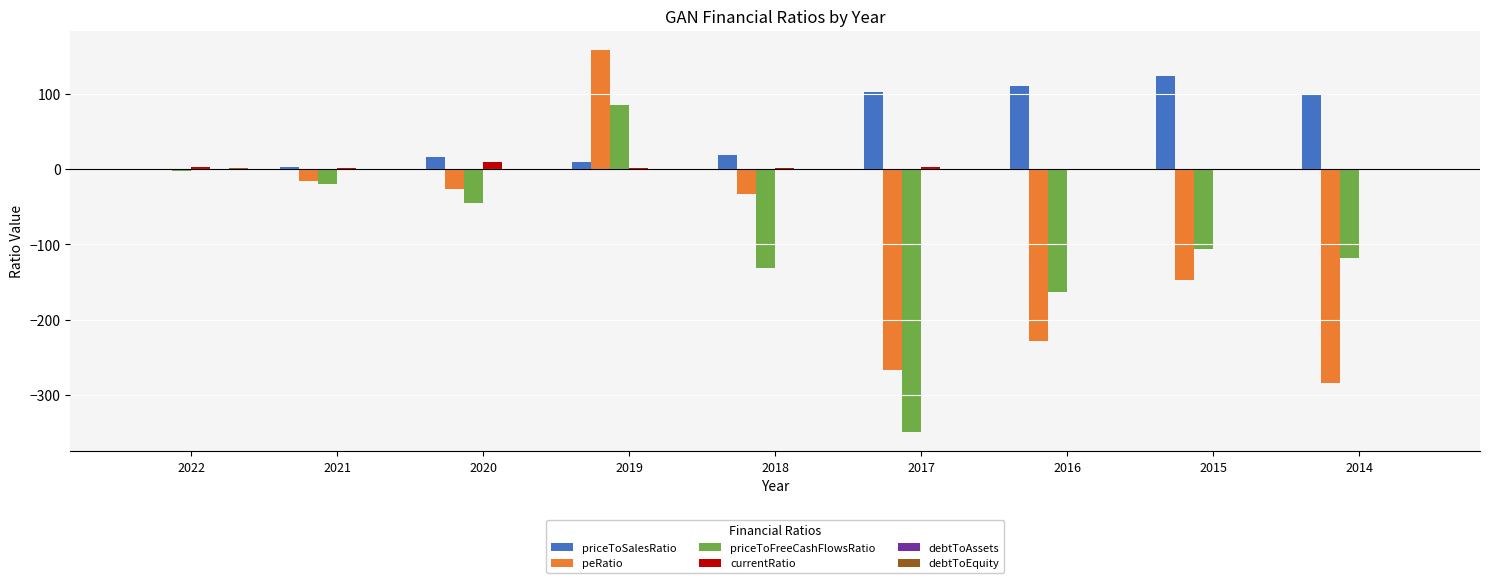

The peRatio series shows -15.5 at 2021. True or false?

True